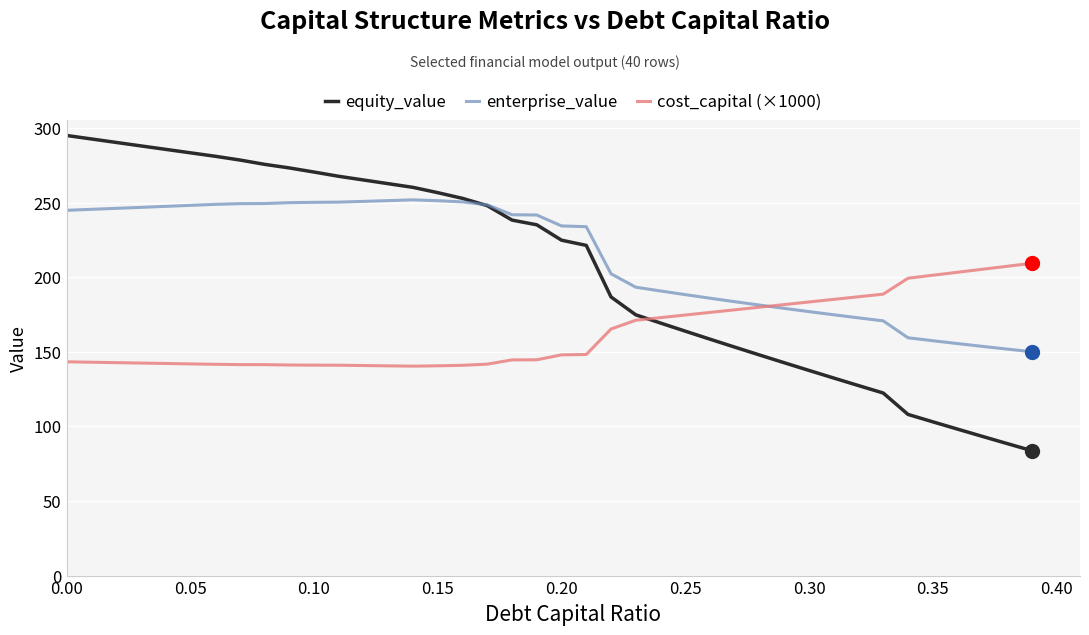

Which series ends up on top after the final intersection of cost_capital (×1000) and equity_value?

cost_capital (×1000)